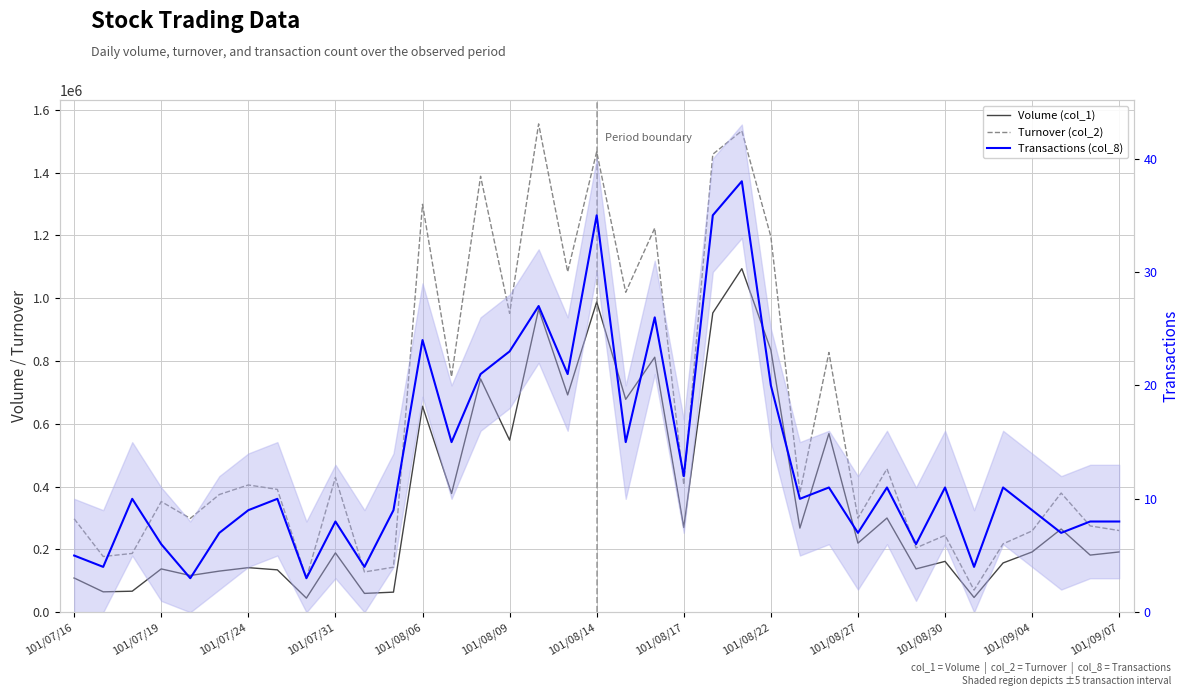

Rank the series at 101/07/16 from lowest to highest value.

Transactions (col_8), Volume (col_1), Turnover (col_2)